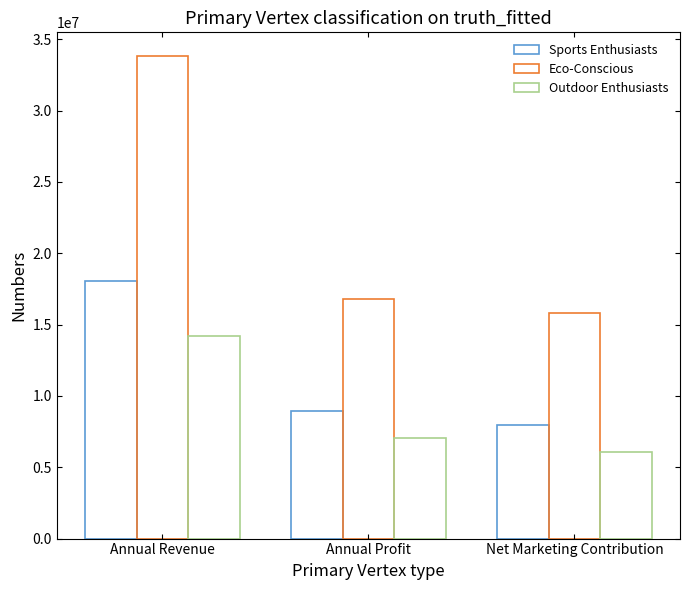

Rank the categories by Eco-Conscious value from highest to lowest.

Annual Revenue, Annual Profit, Net Marketing Contribution